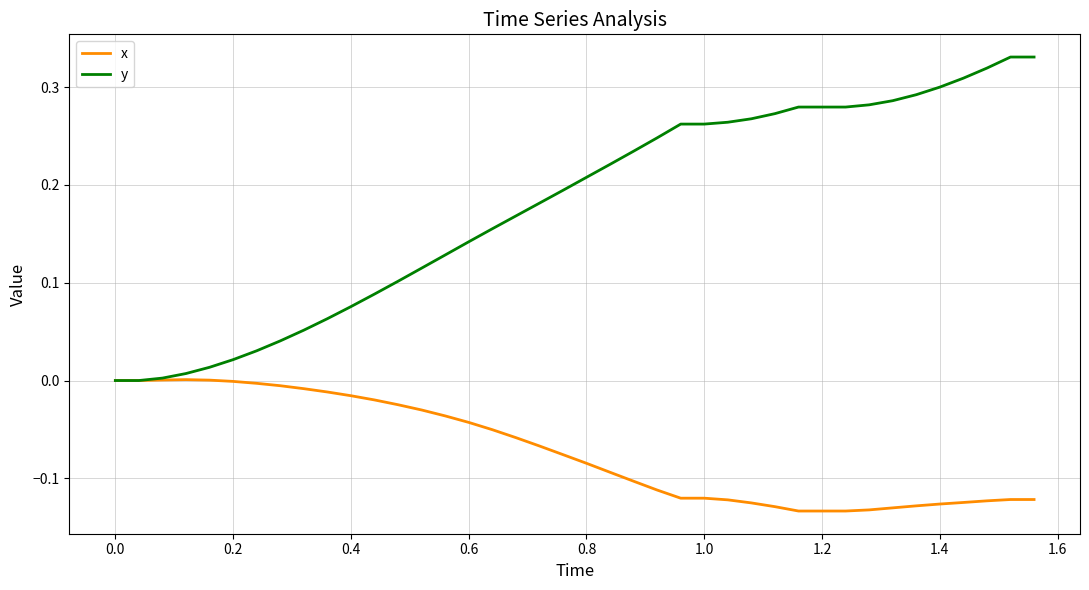

What are all the series names shown in the legend?

x, y